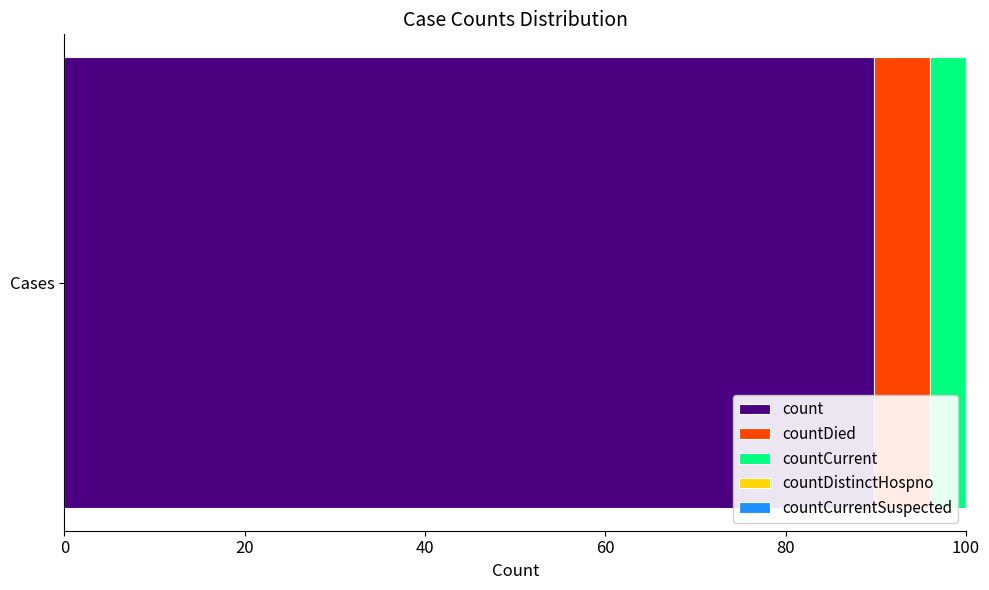

What is the highest value of the count series?

89.7